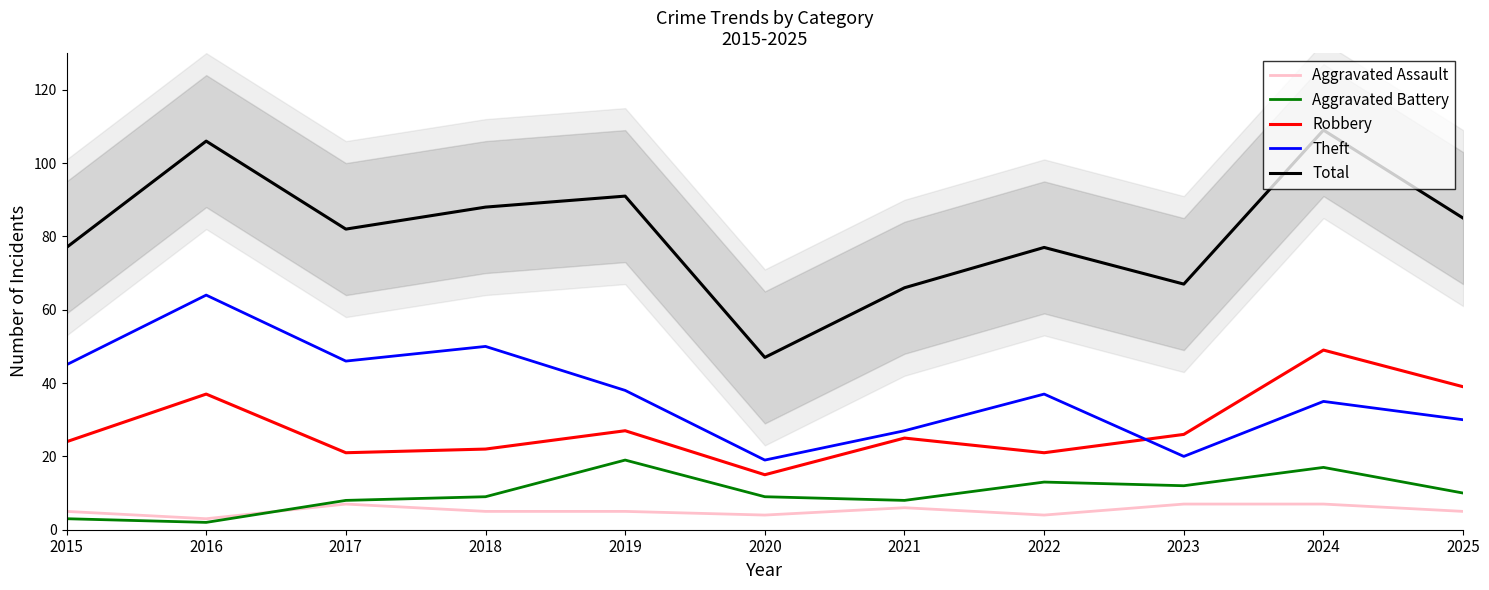

How many values in the Aggravated Assault series exceed 5?

4